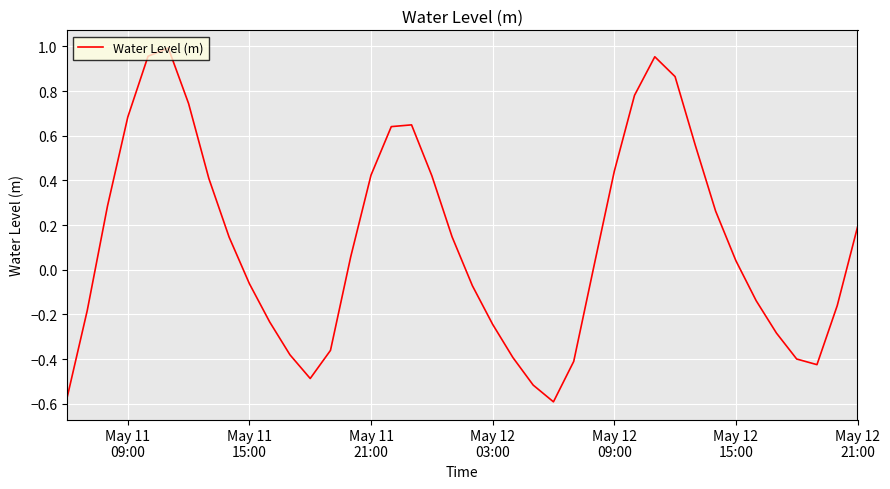

How many distinct data groups are displayed?

1